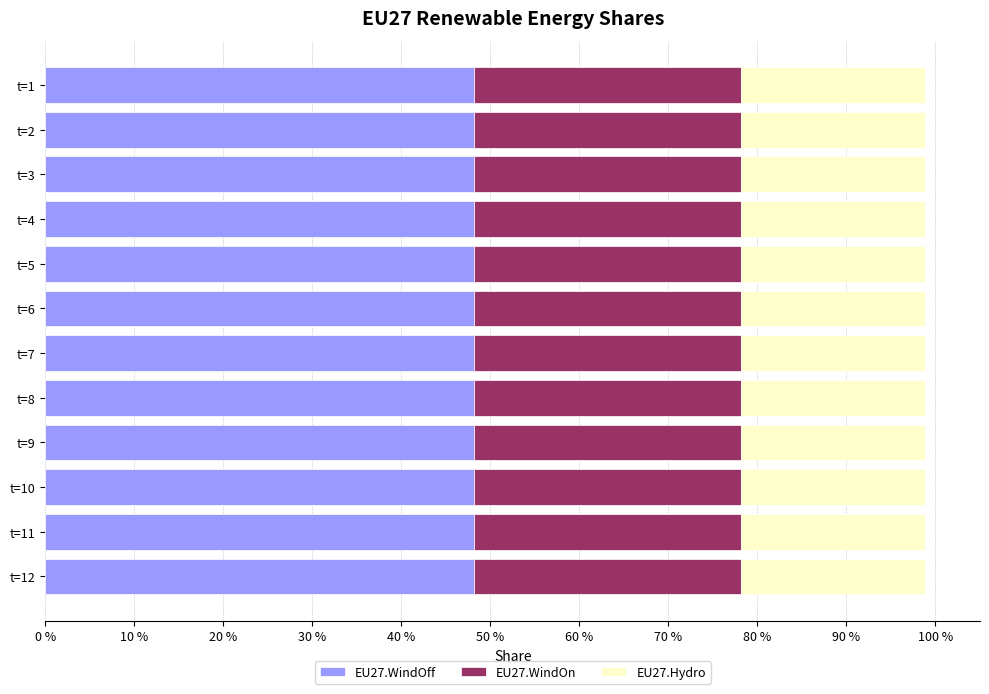

What are all the series names shown in the legend?

EU27.WindOff, EU27.WindOn, EU27.Hydro